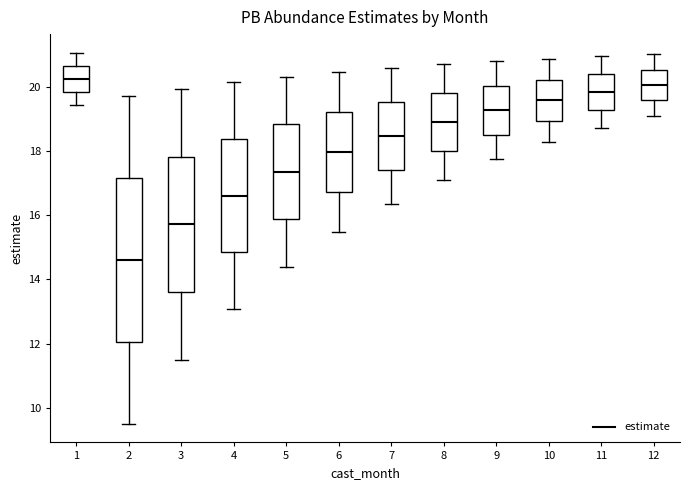

Reading left to right, transcribe this box plot: for each box, give where its median line is, the range the box spans, and where its two whiskers end, as read against the y-axis. The values are not printed on the chart, so give them approximately, as read against the axis.

1: median 20.2, box 19.8 to 20.6, whiskers 19.4 to 21.0
2: median 14.6, box 12.0 to 17.2, whiskers 9.4 to 19.8
3: median 15.8, box 13.6 to 17.8, whiskers 11.4 to 20.0
4: median 16.6, box 14.8 to 18.4, whiskers 13.0 to 20.2
5: median 17.4, box 15.8 to 18.8, whiskers 14.4 to 20.4
6: median 18.0, box 16.8 to 19.2, whiskers 15.4 to 20.4
7: median 18.4, box 17.4 to 19.6, whiskers 16.4 to 20.6
8: median 19.0, box 18.0 to 19.8, whiskers 17.2 to 20.8
9: median 19.2, box 18.6 to 20.0, whiskers 17.8 to 20.8
10: median 19.6, box 19.0 to 20.2, whiskers 18.2 to 20.8
11: median 19.8, box 19.2 to 20.4, whiskers 18.8 to 21.0
12: median 20.0, box 19.6 to 20.6, whiskers 19.2 to 21.0